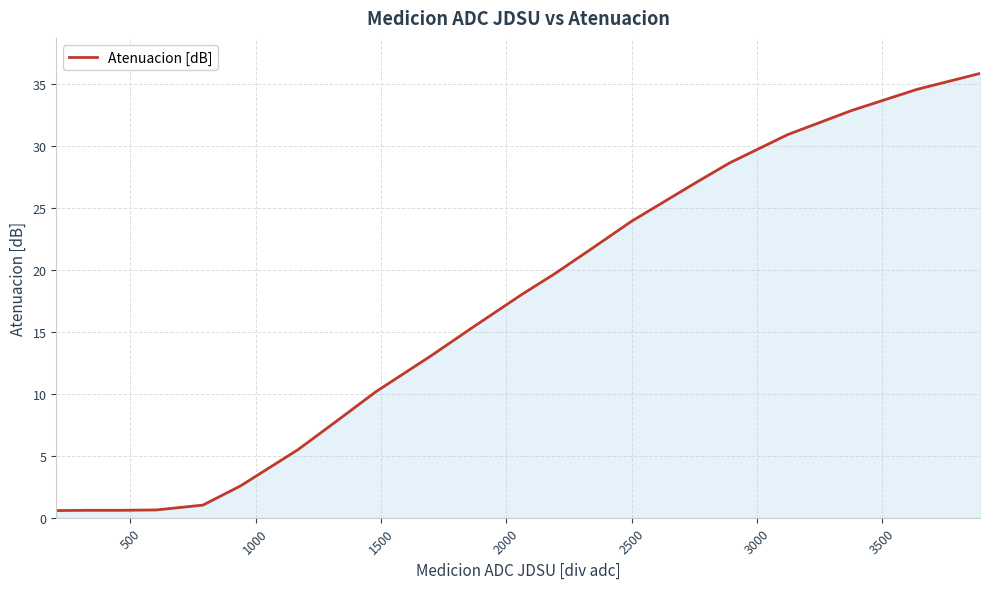

What is the difference between the maximum and minimum values?

35.3